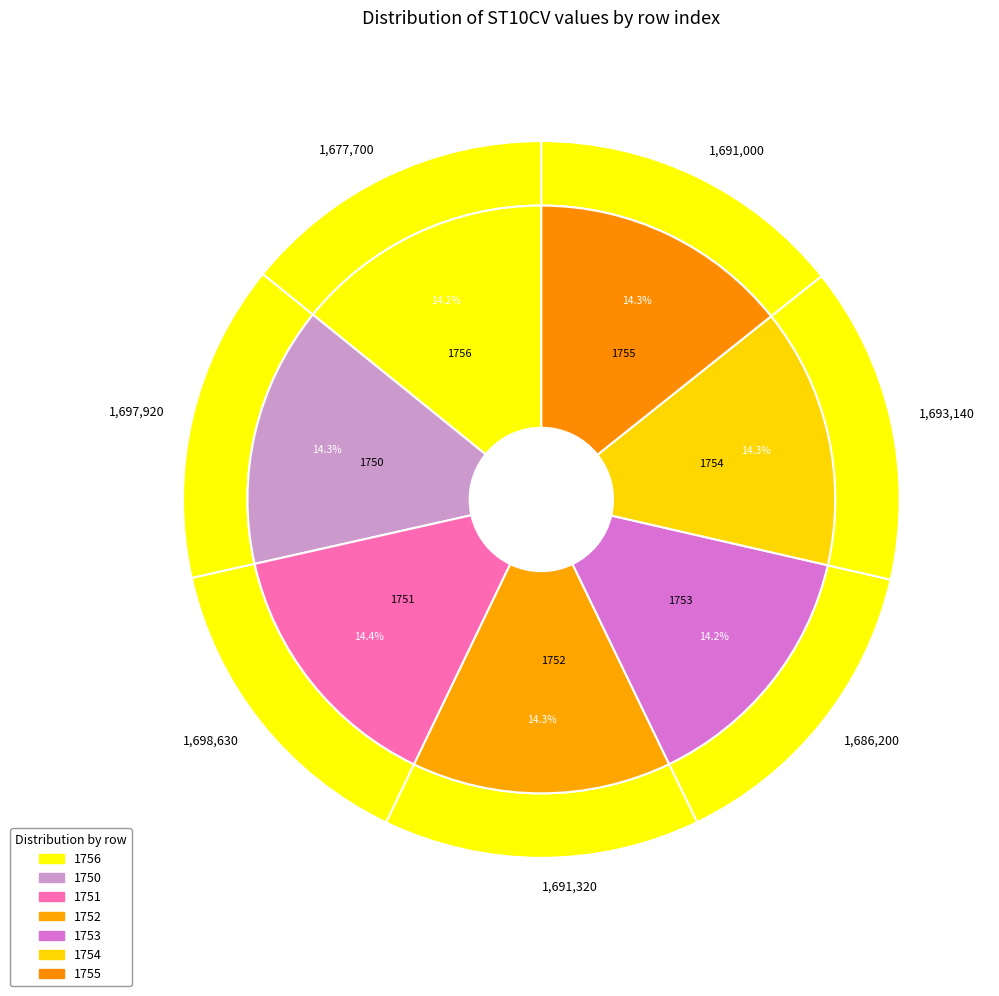

What is the ratio of the value at 1750 to the value at 1755?

1.0